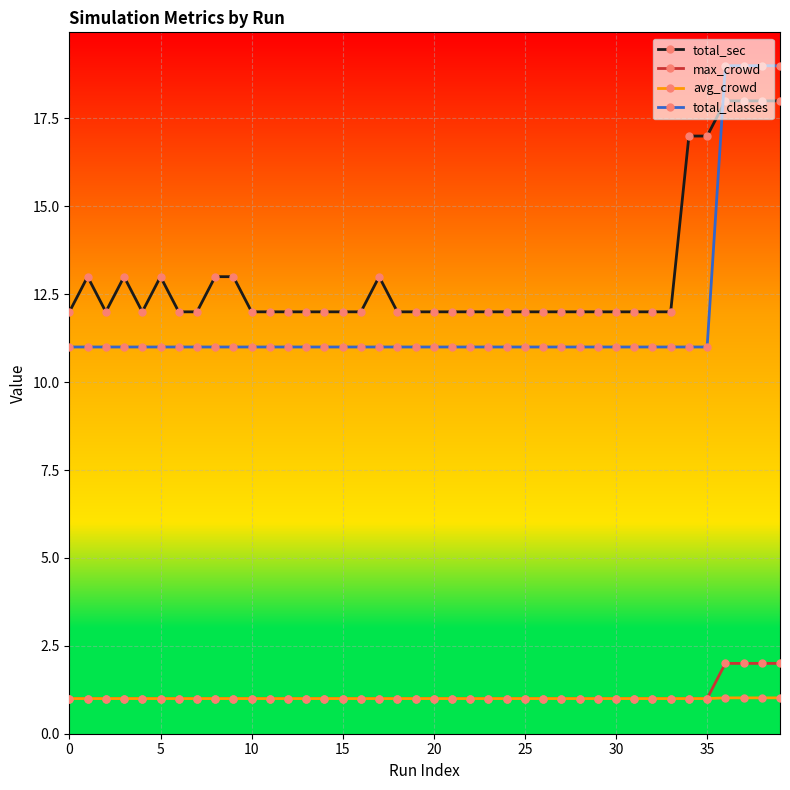

True or false: total_sec and avg_crowd cross at least once.

False